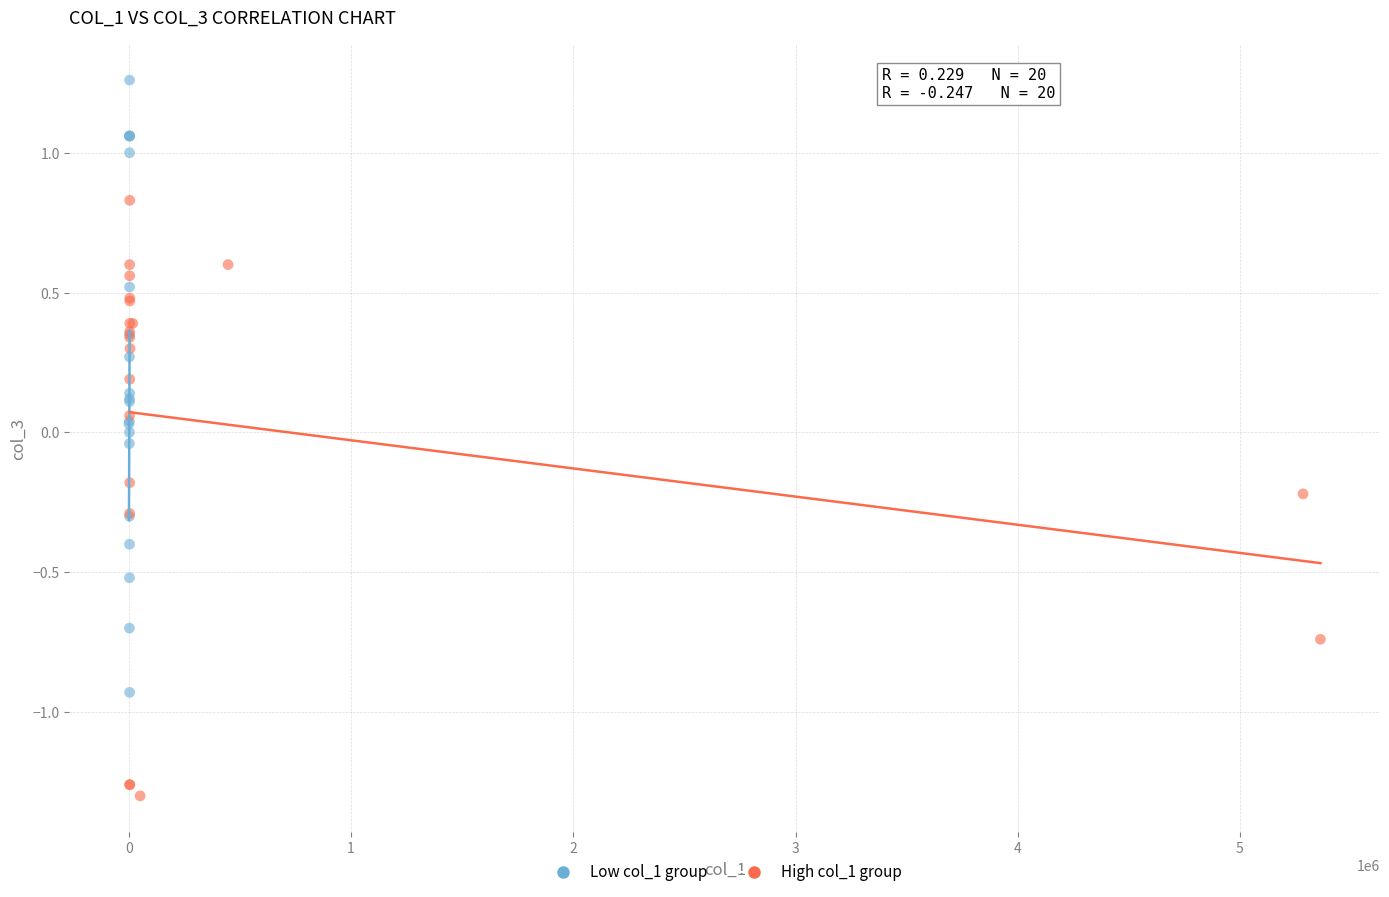

Which series contains the lowest Y value?

High col_1 group